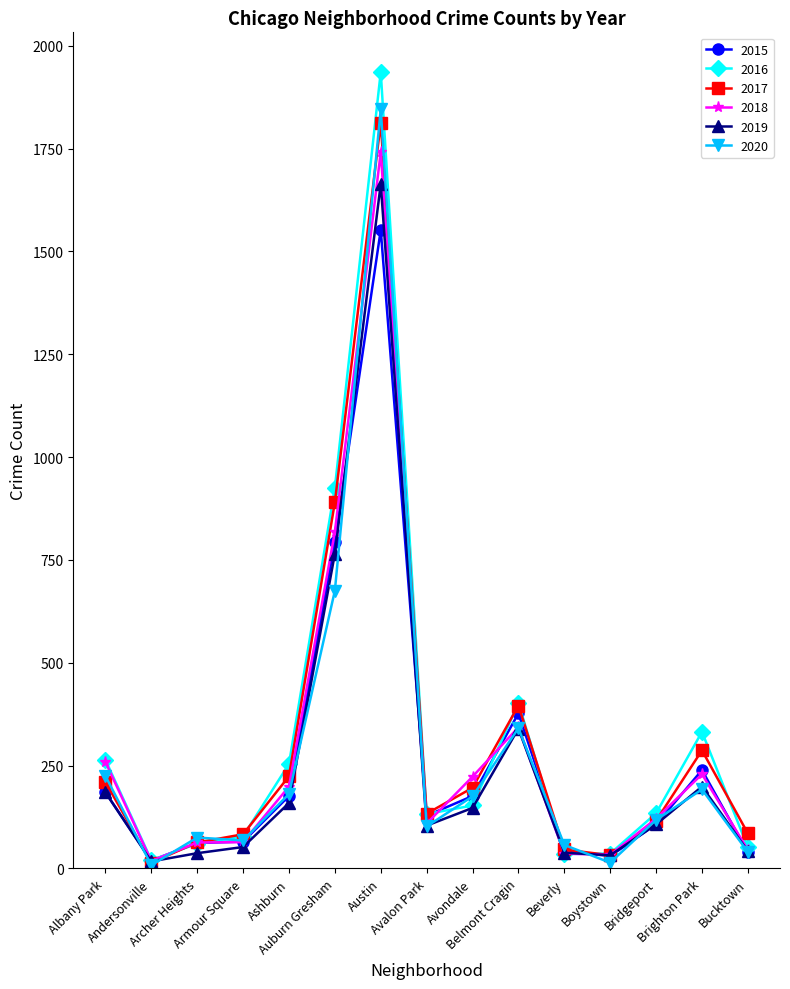

Which series changed the most between Albany Park and Belmont Cragin?

2015